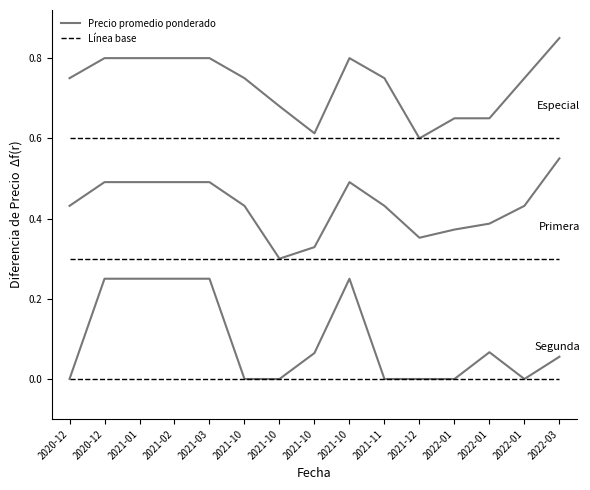

Does the chart have visible grid lines?

No